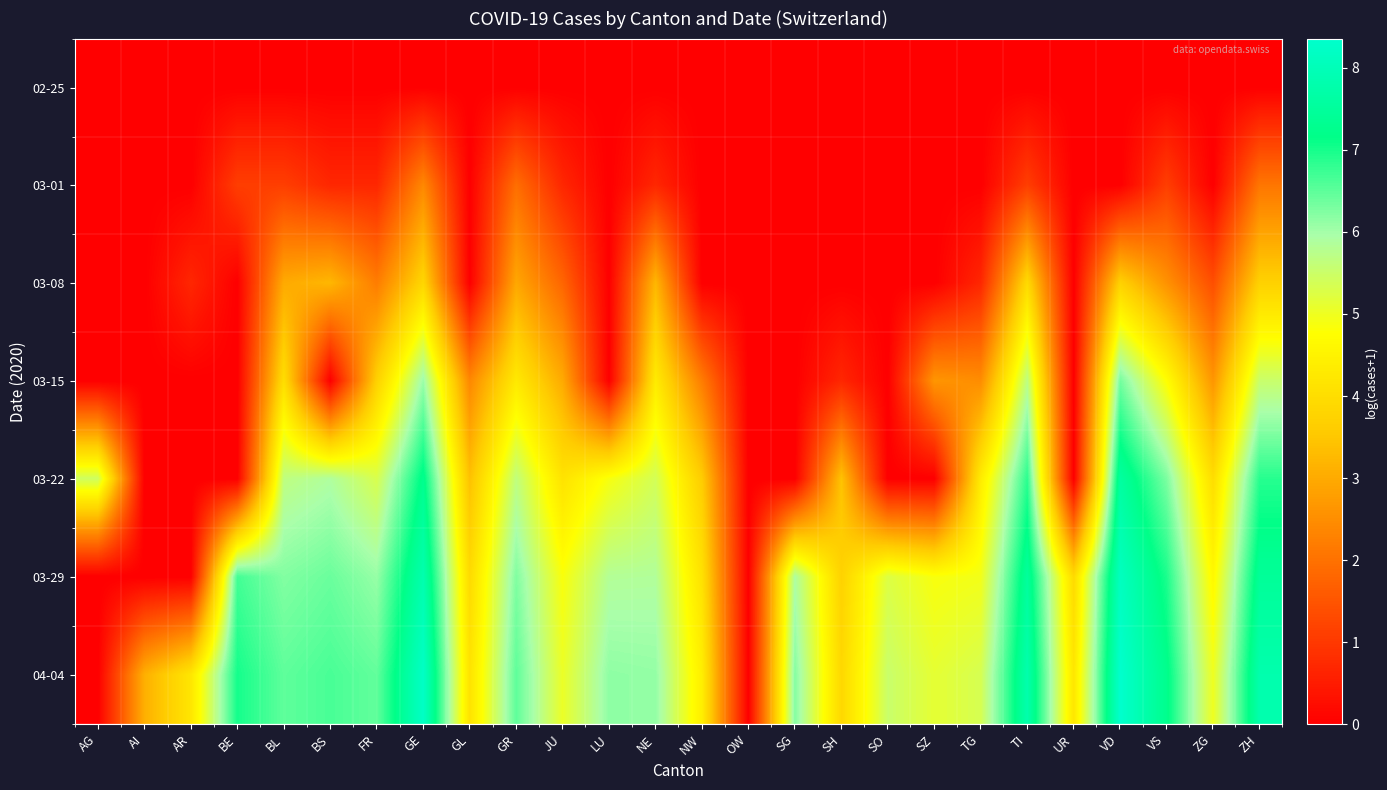

What is the difference between the highest and lowest values at SO?

5.5